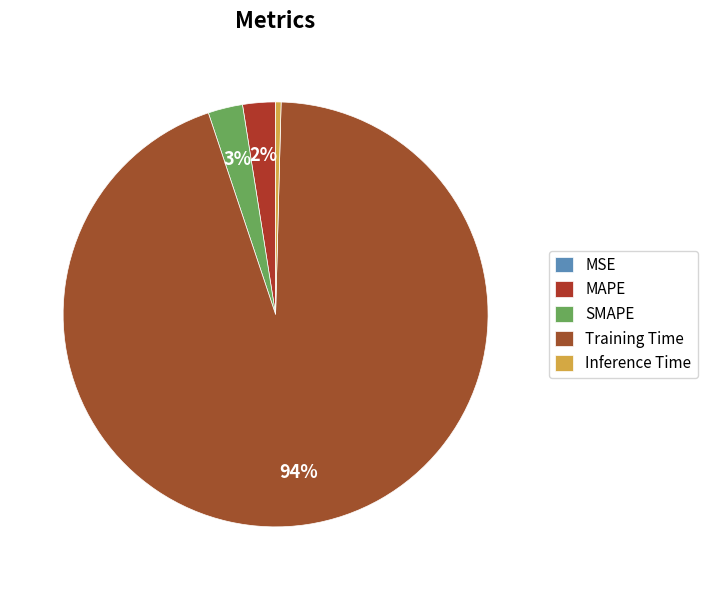

To the nearest percent, what is the difference between the MAPE and MSE slice percentages?

2%